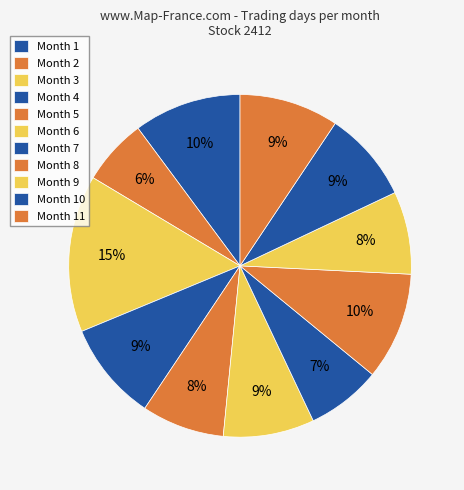

How many slices are in this pie chart?

11